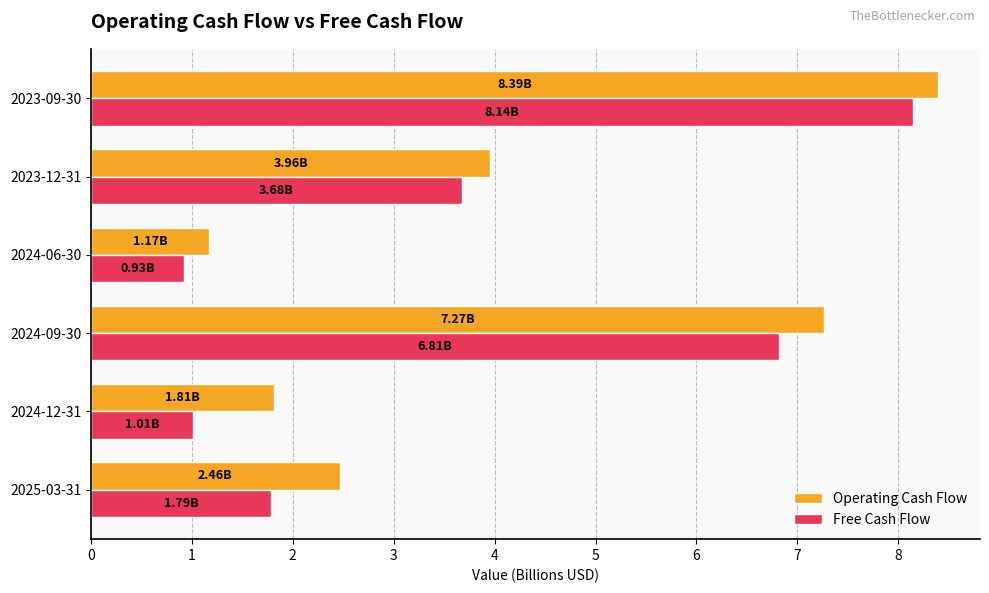

Which category has the lowest value in the Free Cash Flow series?

2024-06-30